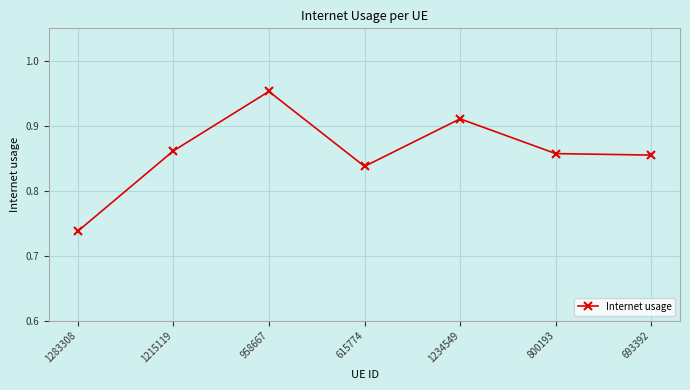

How many values are between 0 and 1?

7